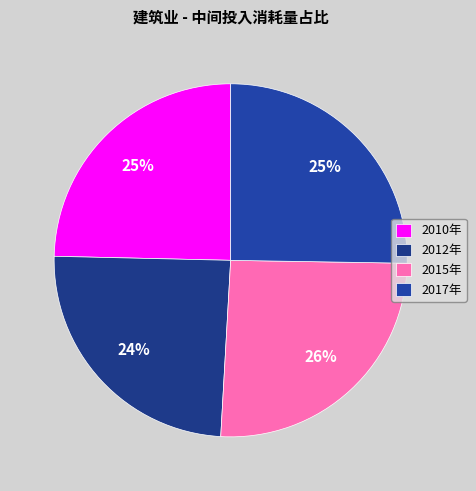

To the nearest percent, what is the combined percentage of 2012年 and 2015年?

50%